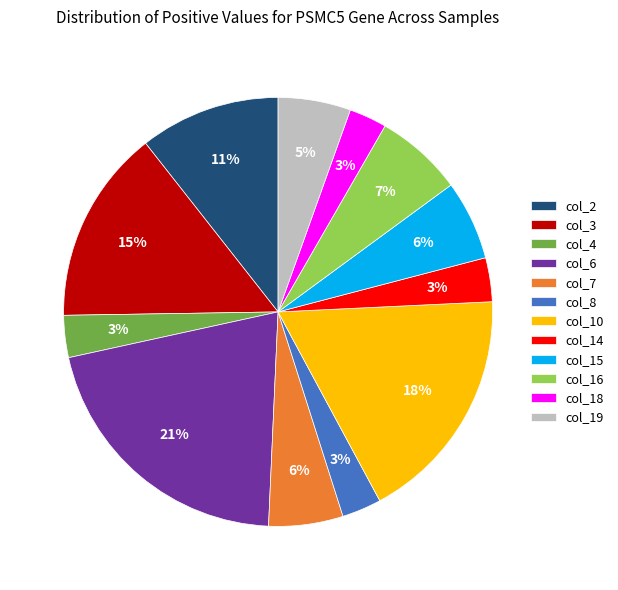

Do col_6 and col_15 together represent more than half of the pie?

No